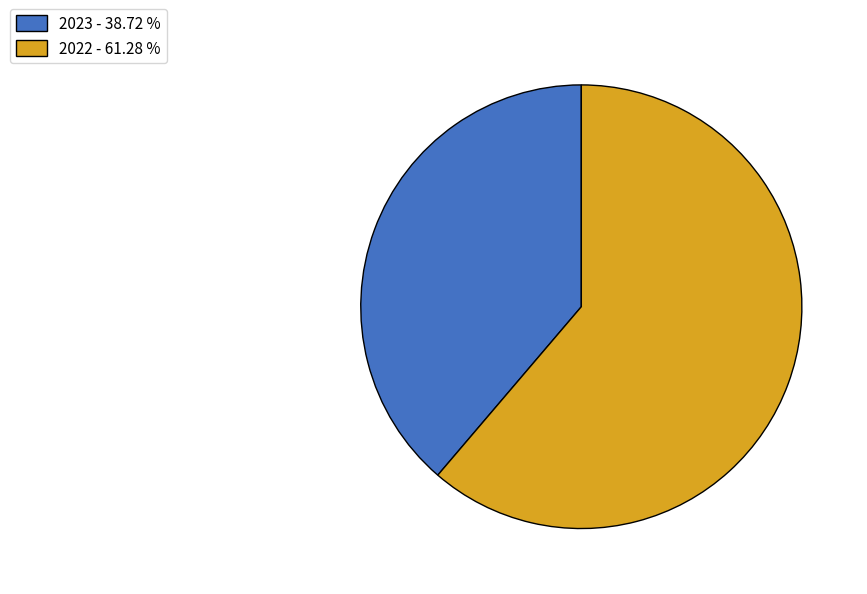

What is the ratio of the value at 2022 - 61.28 % to the value at 2023 - 38.72 %?

1.6